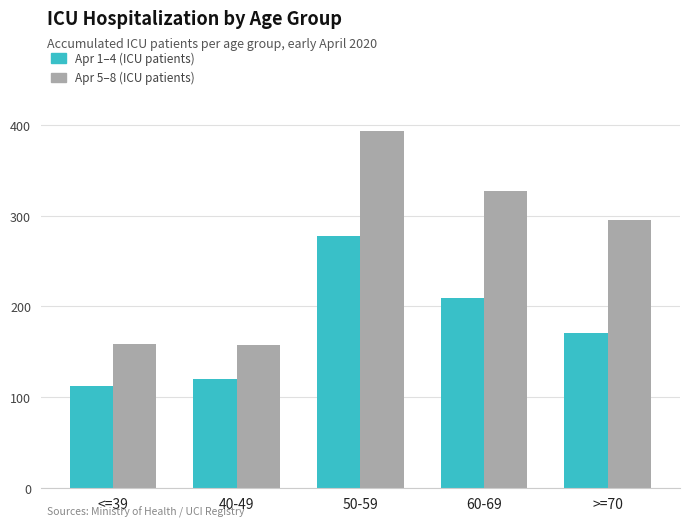

Reading left to right, extract all data points from this chart.

Apr 1–4 (ICU patients): <=39=112	40-49=120	50-59=278	60-69=209	>=70=171
Apr 5–8 (ICU patients): <=39=159	40-49=157	50-59=394	60-69=328	>=70=295